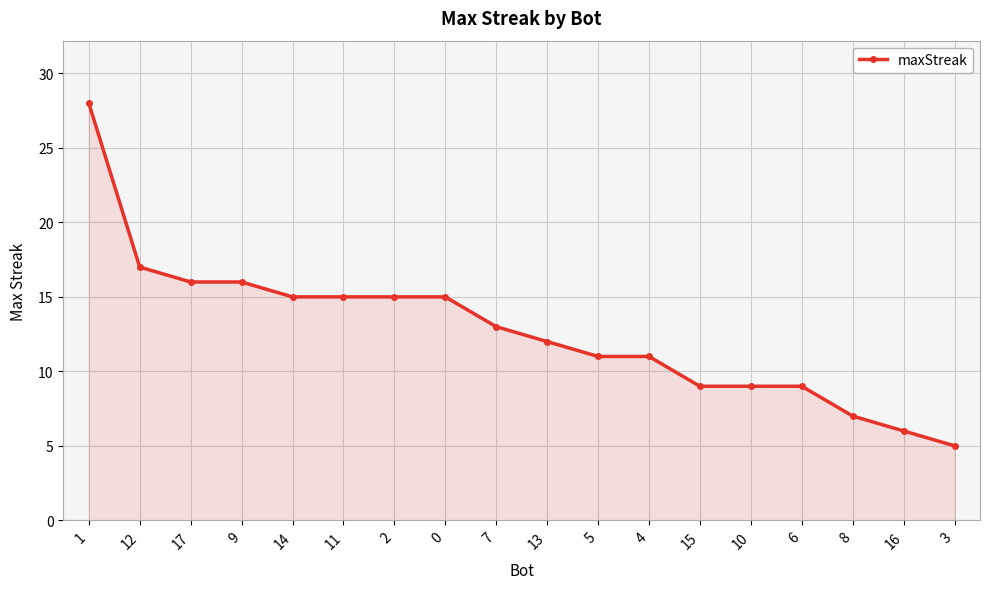

Which category has the lowest value across all series?

3